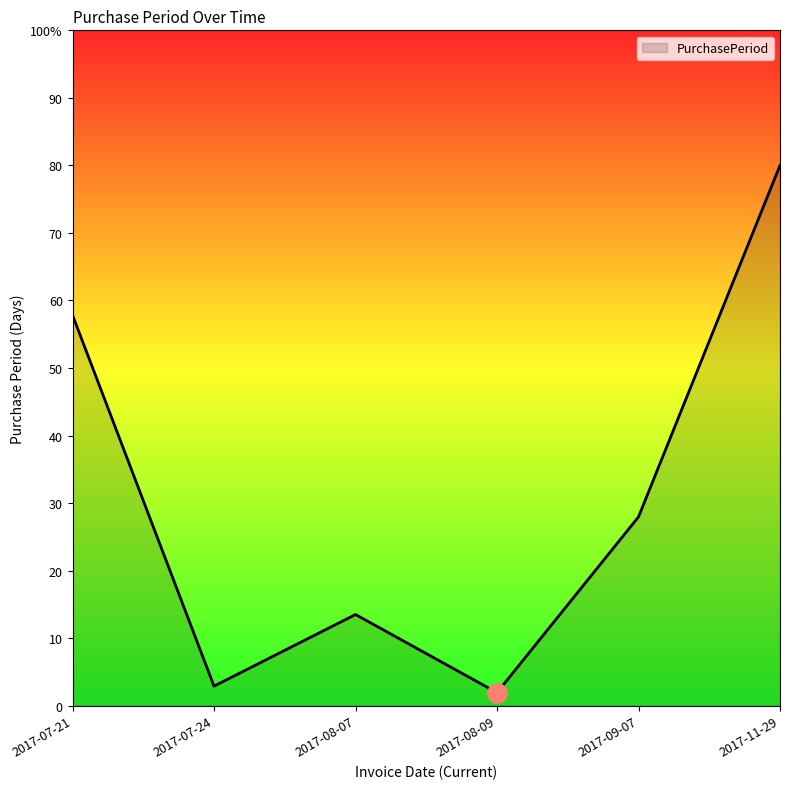

At which category does the chart reach its minimum across all series?

2017-08-09